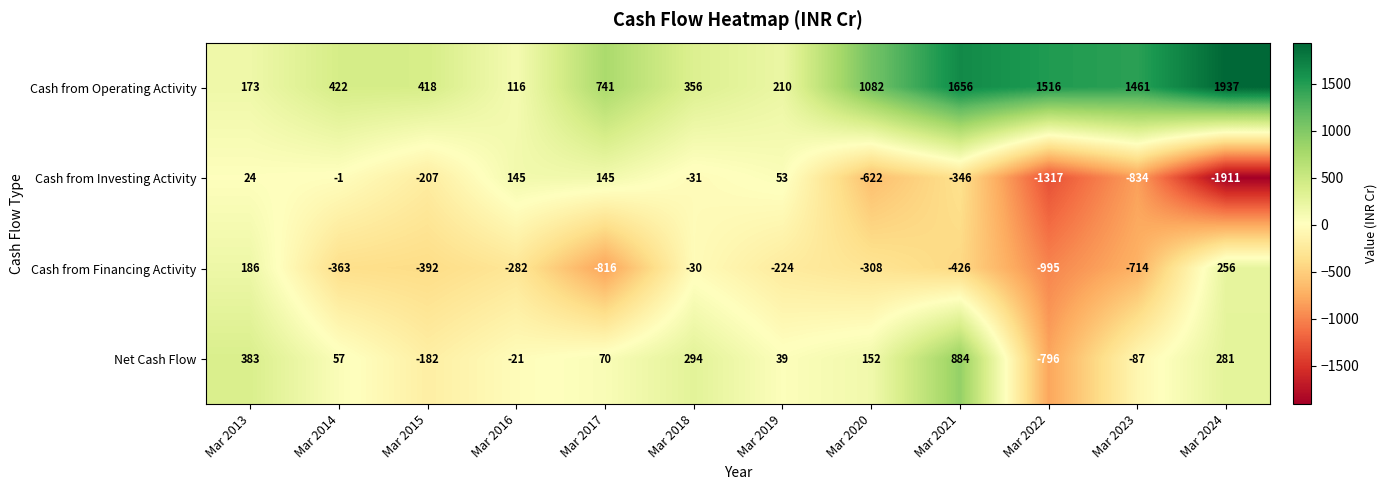

At which label is Cash from Operating Activity closest to 1026?

Mar 2020